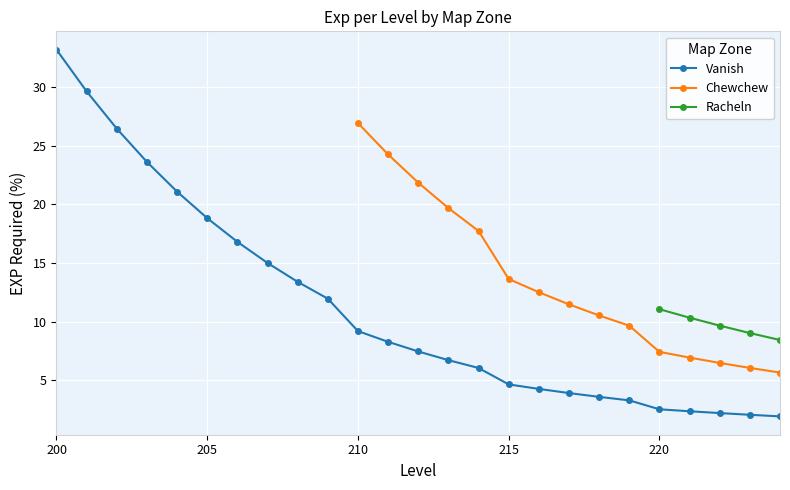

What is the value of the Vanish point at the 17th from the left?

4.3